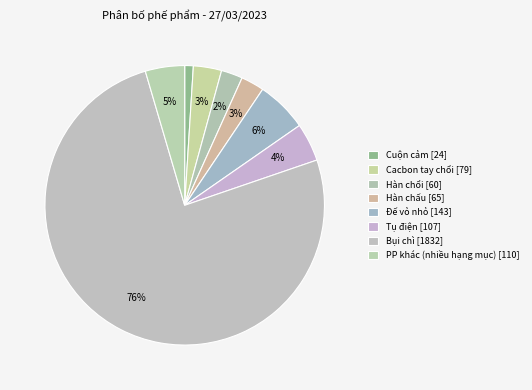

Count the number of slices in the pie.

8